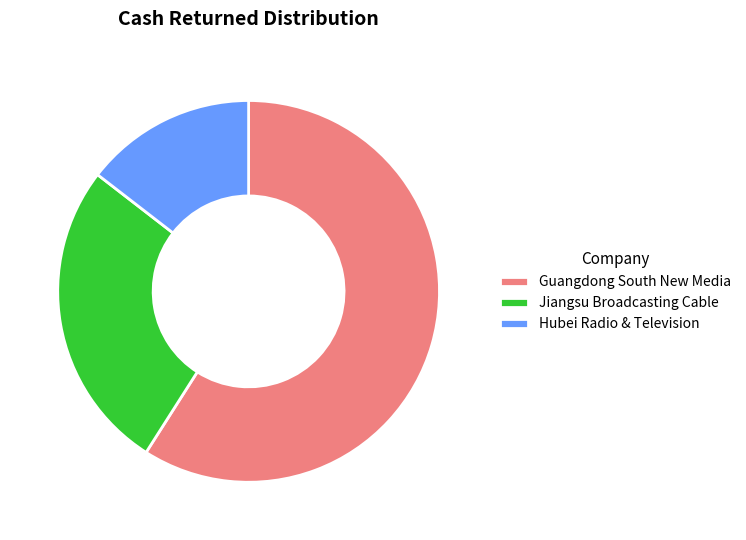

Does Guangdong South New Media represent more than half of the total?

Yes